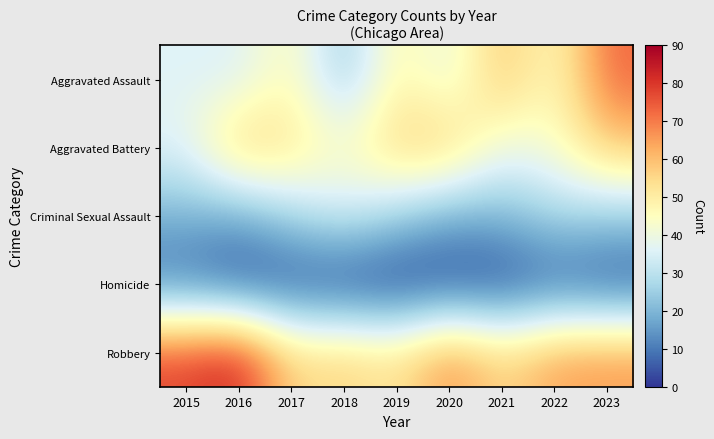

Reading left to right, what are all the values shown in this chart?

Aggravated Assault: 2015=36	2016=35	2017=47	2018=23	2019=49	2020=37	2021=60	2022=44	2023=73
Aggravated Battery: 2015=37	2016=59	2017=53	2018=44	2019=57	2020=58	2021=39	2022=43	2023=58
Criminal Sexual Assault: 2015=19	2016=17	2017=27	2018=34	2019=26	2020=18	2021=20	2022=27	2023=25
Homicide: 2015=9	2016=3	2017=3	2018=1	2019=0	2020=2	2021=2	2022=6	2023=3
Robbery: 2015=78	2016=84	2017=55	2018=57	2019=52	2020=68	2021=55	2022=65	2023=66